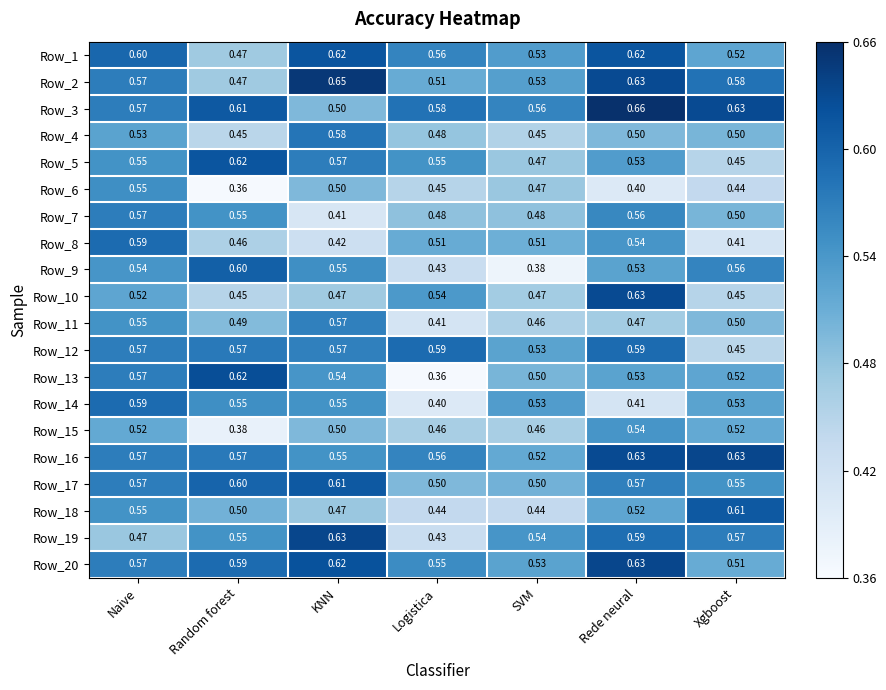

What is the smallest value displayed?

0.4